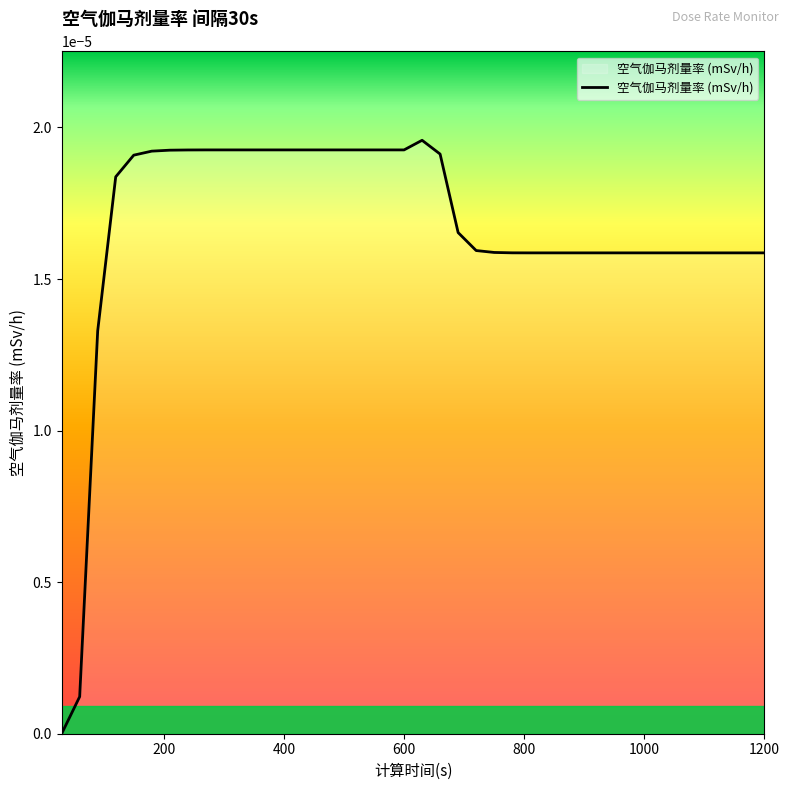

How many lines are shown in the chart?

1